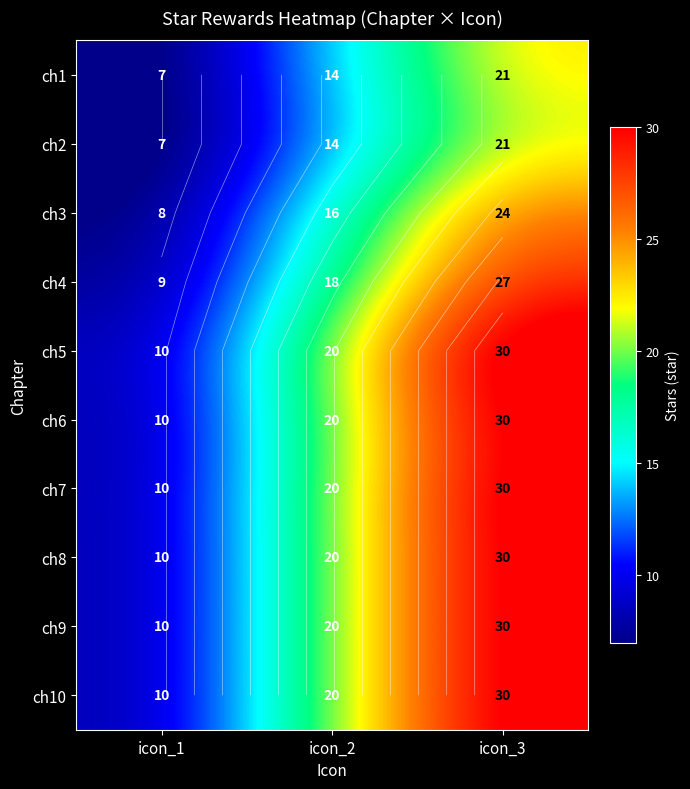

What is the difference between the maximum and minimum values in the ch3 series?

16